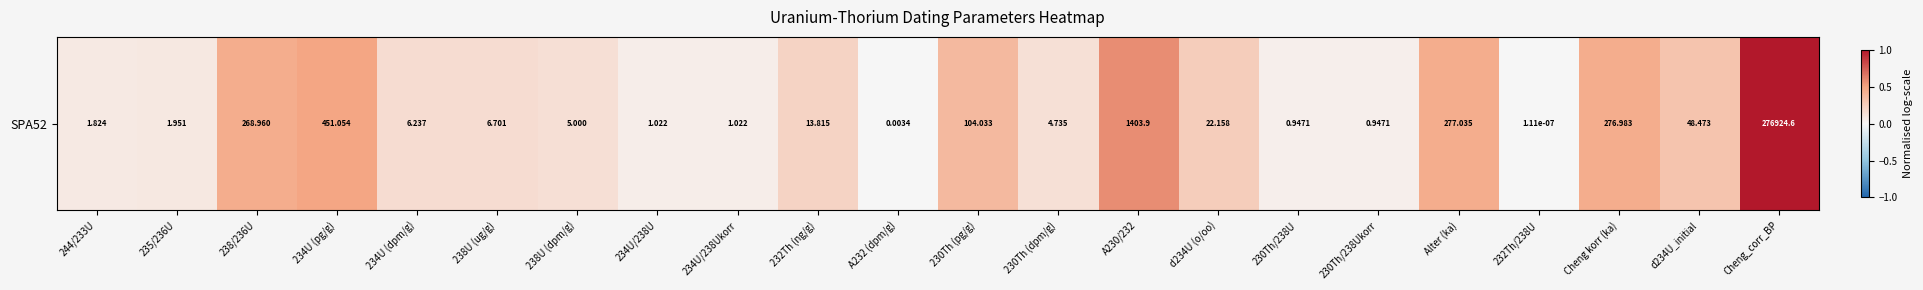

The value at 234U/238Ukorr is 0.1. True or false?

False